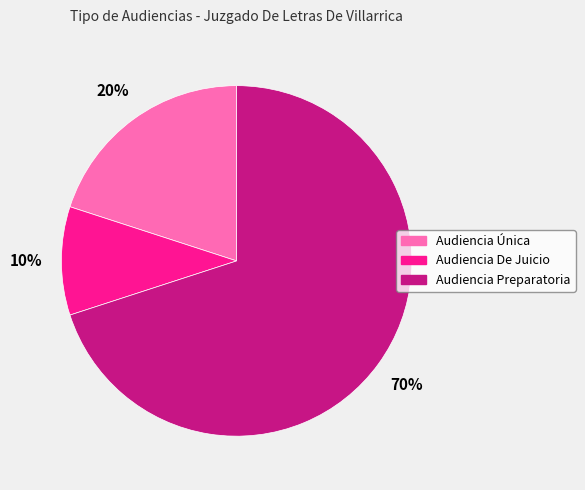

Which category has the smallest portion of the pie?

Audiencia De Juicio